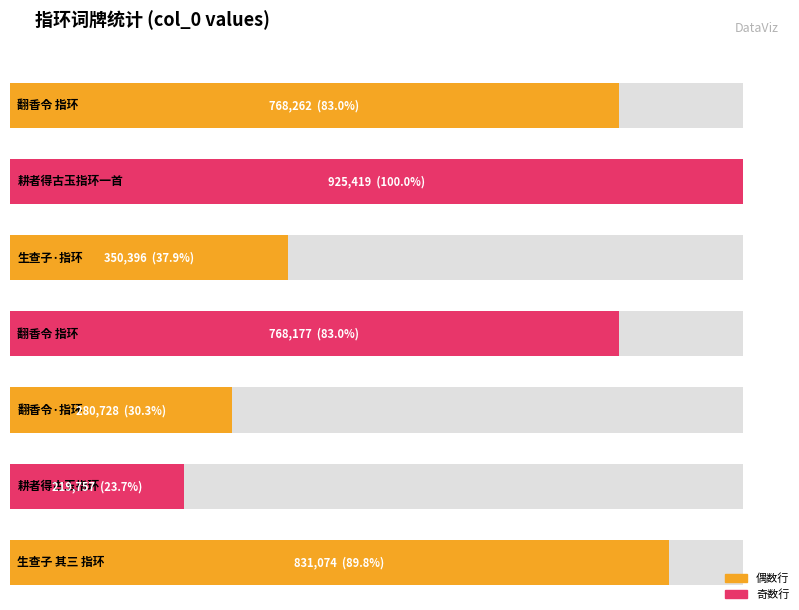

What is the change in value from 翻香令·指环 to 耕者得古玉指环?

-60971